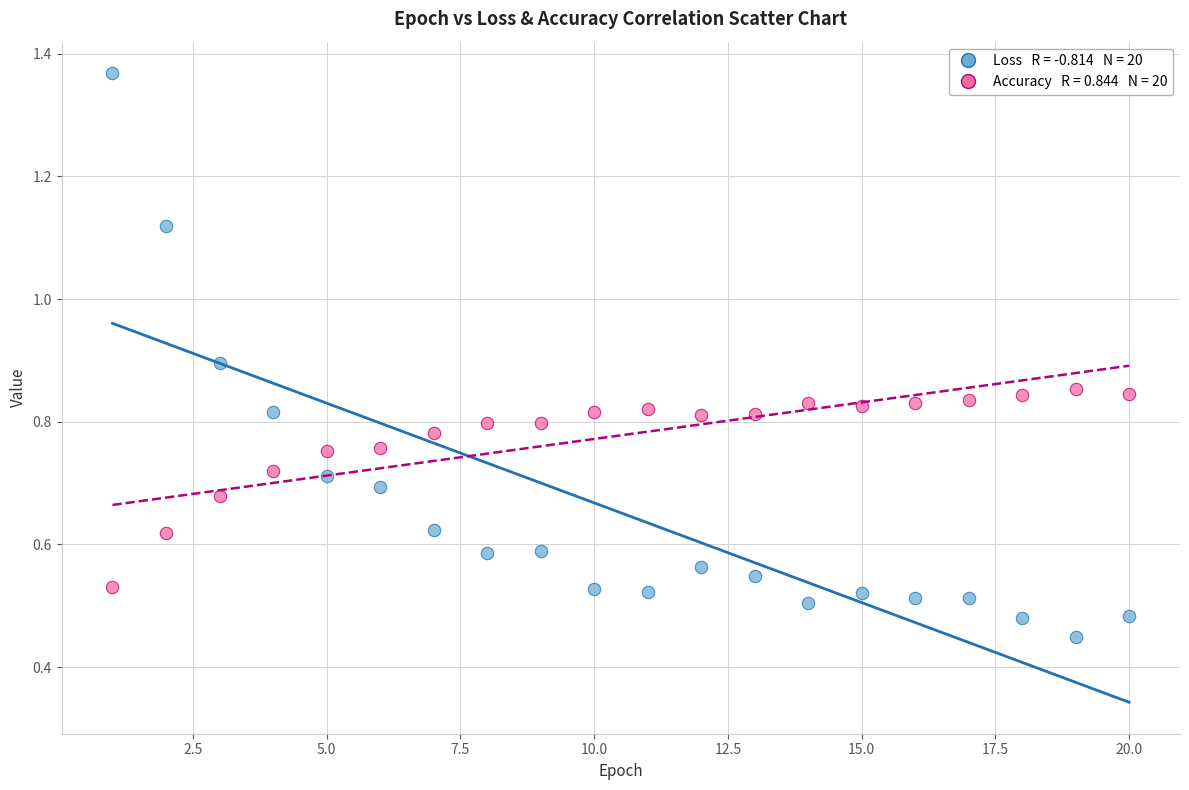

Across all data points, what is the range of X values (max minus min)?

19.0